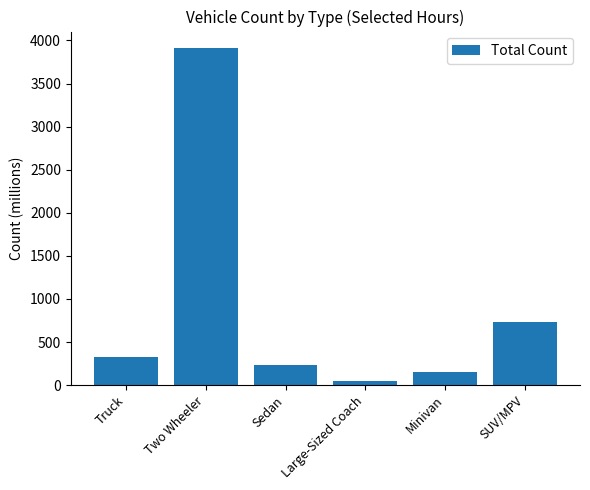

Read the value at Two Wheeler.

3908